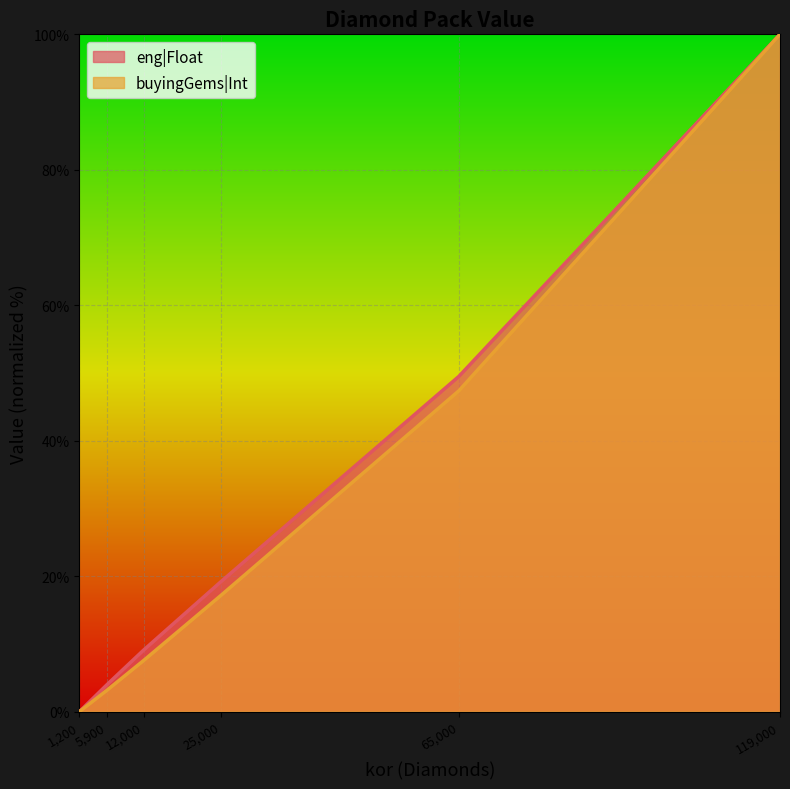

What is the greatest value displayed?

100.0